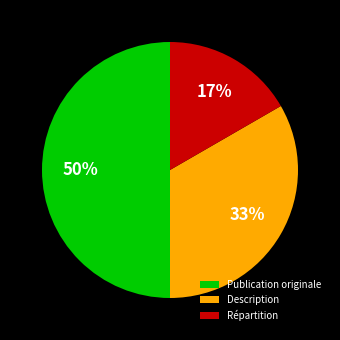

To the nearest percent, what is the combined percentage of Publication originale and Description?

83%